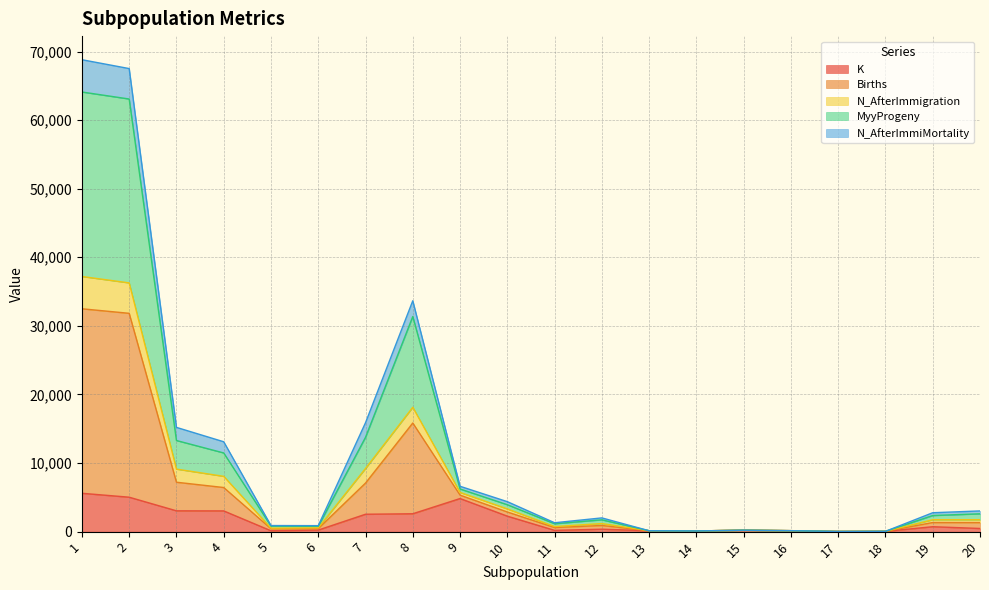

Does the chart have visible grid lines?

Yes